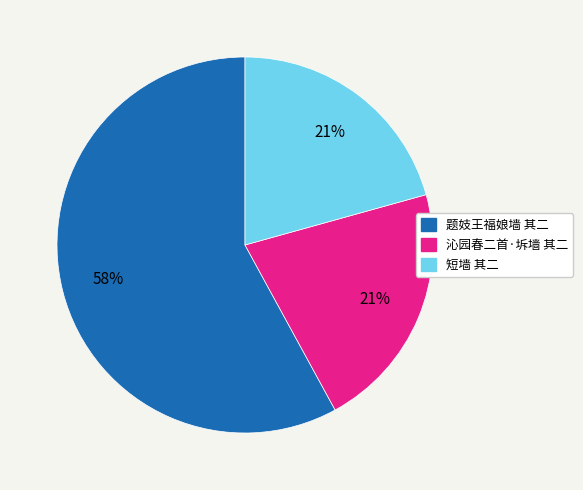

True or false: 短墙 其二 accounts for 34% of the total.

False